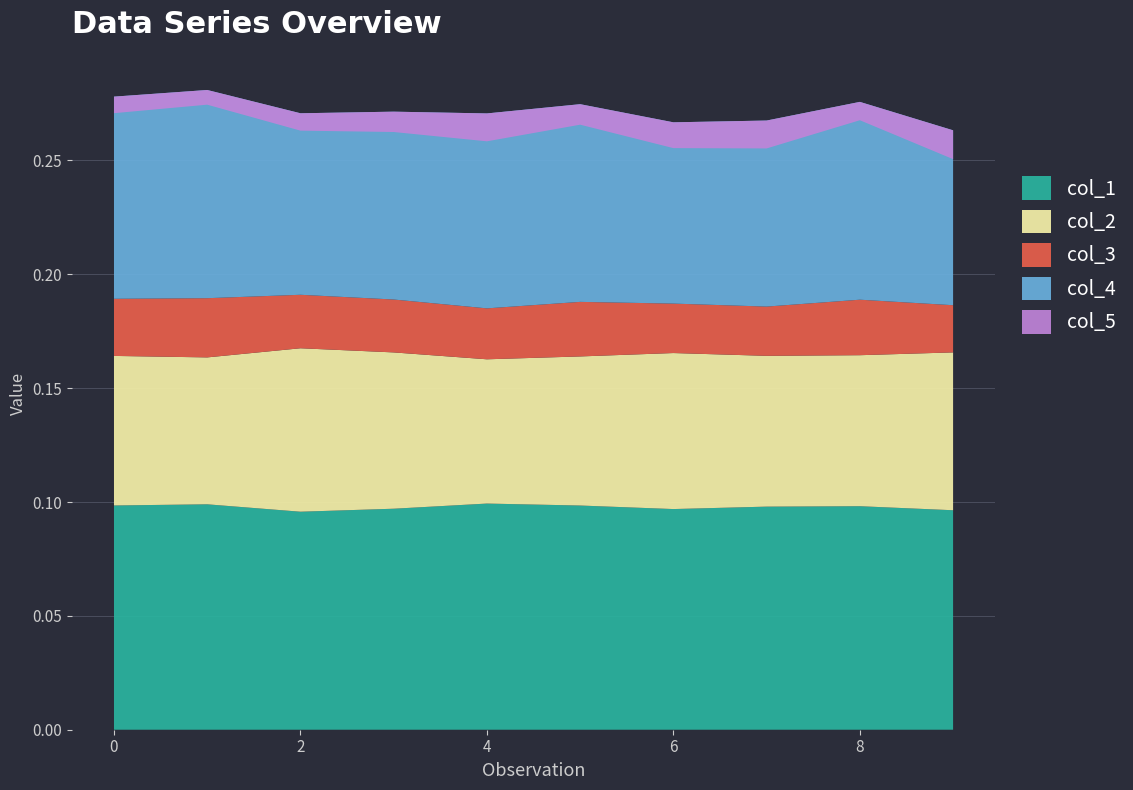

Reading right to left, what are all the values shown in this chart?

col_1: 0.1	0.1	0.1	0.1	0.1	0.1	0.1	0.1	0.1	0.1
col_2: 0.1	0.1	0.1	0.1	0.1	0.1	0.1	0.1	0.1	0.1
col_3: 0.0	0.0	0.0	0.0	0.0	0.0	0.0	0.0	0.0	0.0
col_4: 0.1	0.1	0.1	0.1	0.1	0.1	0.1	0.1	0.1	0.1
col_5: -0.0	-0.0	-0.0	-0.0	-0.0	-0.0	-0.0	-0.0	-0.0	-0.0